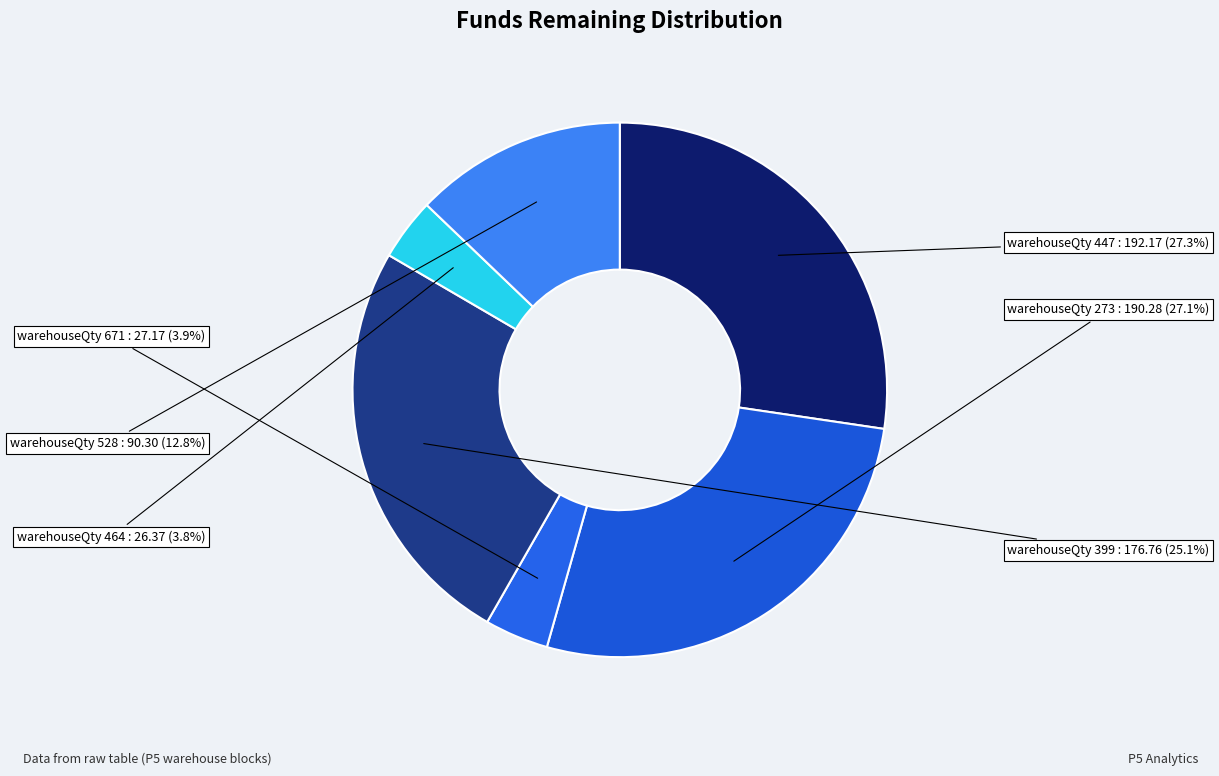

How many segments does this pie chart have?

6